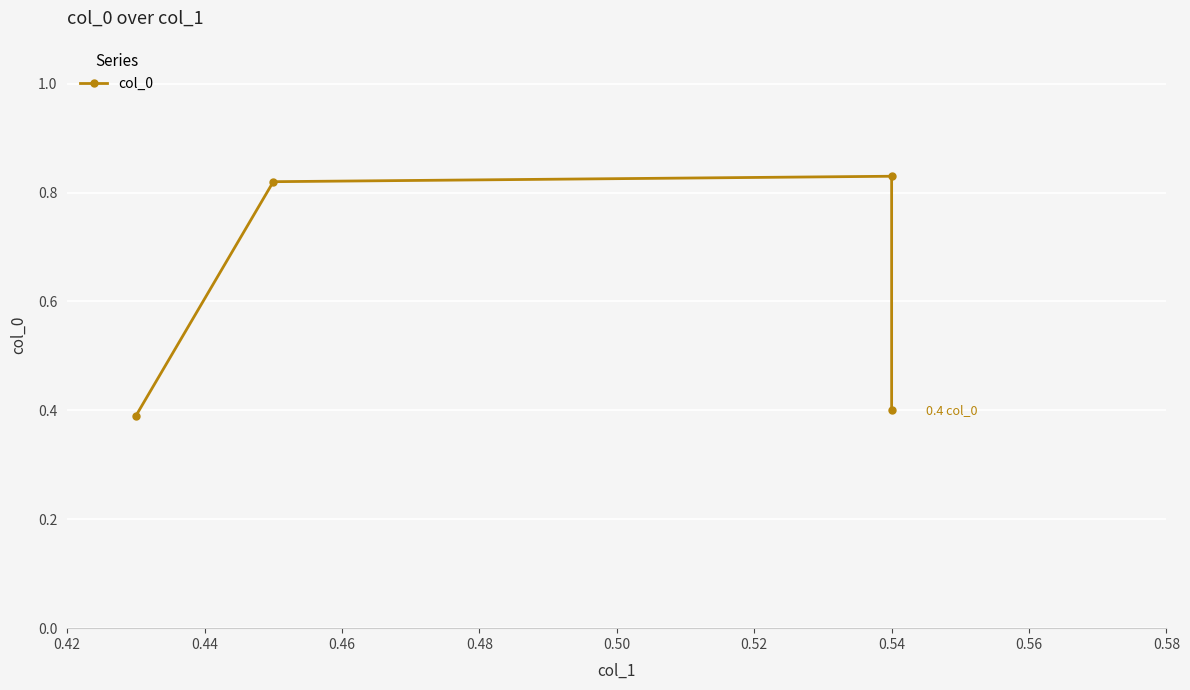

True or false: the data shows 0.2 at 0.54.

False